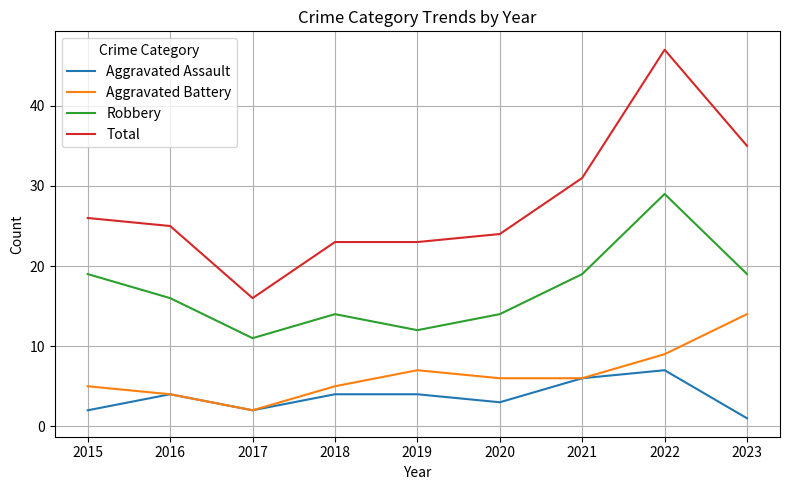

What is the sum of the Aggravated Battery values at 2021 and 2017?

8